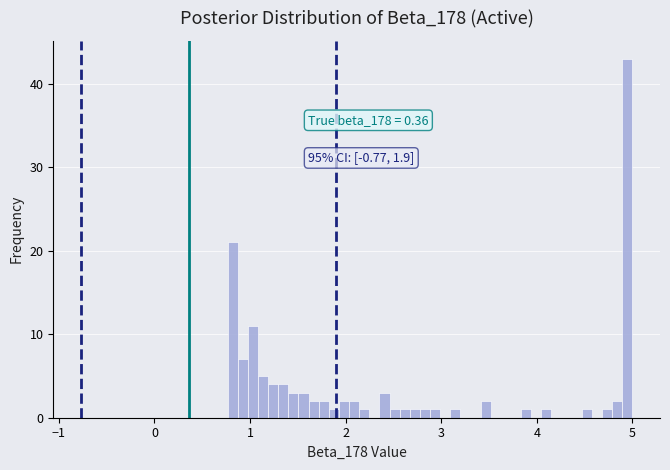

Around what value on the x-axis is the tallest bar? Give the approximate position of its centre, as read against the axis.

4.9